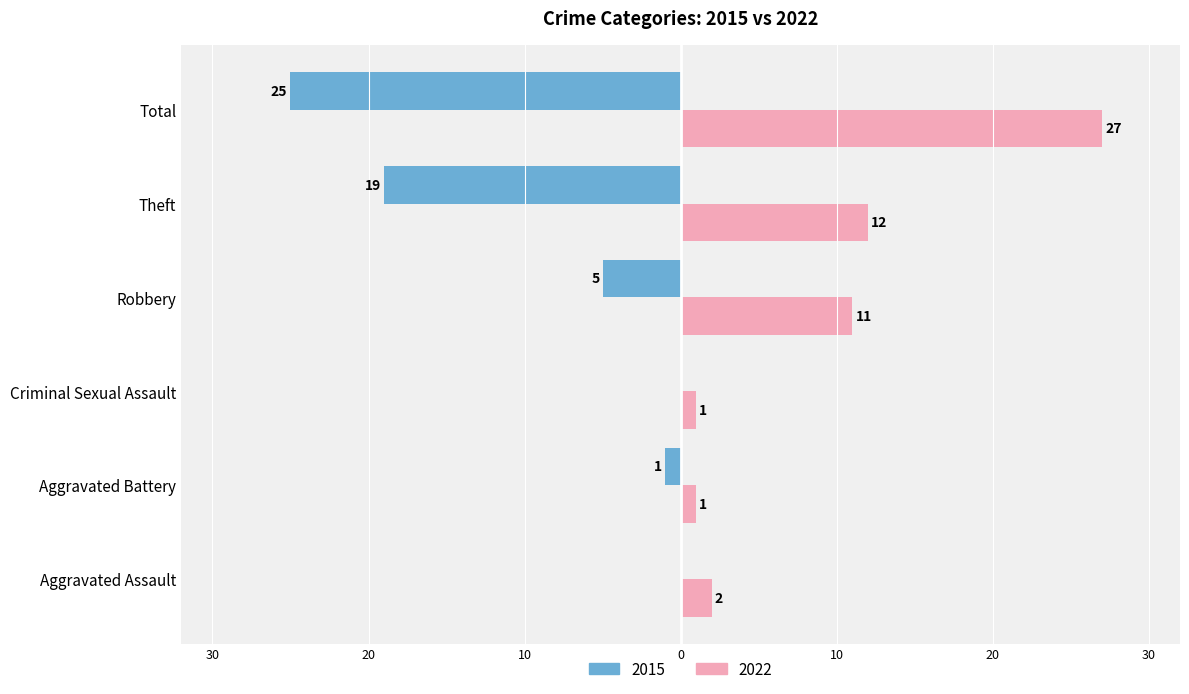

What are all the series names shown in the legend?

2015, 2022